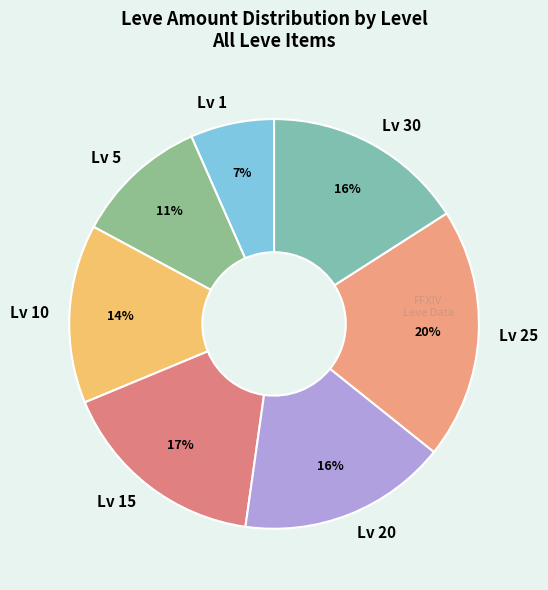

To the nearest percent, what portion does Lv 5 represent?

11%